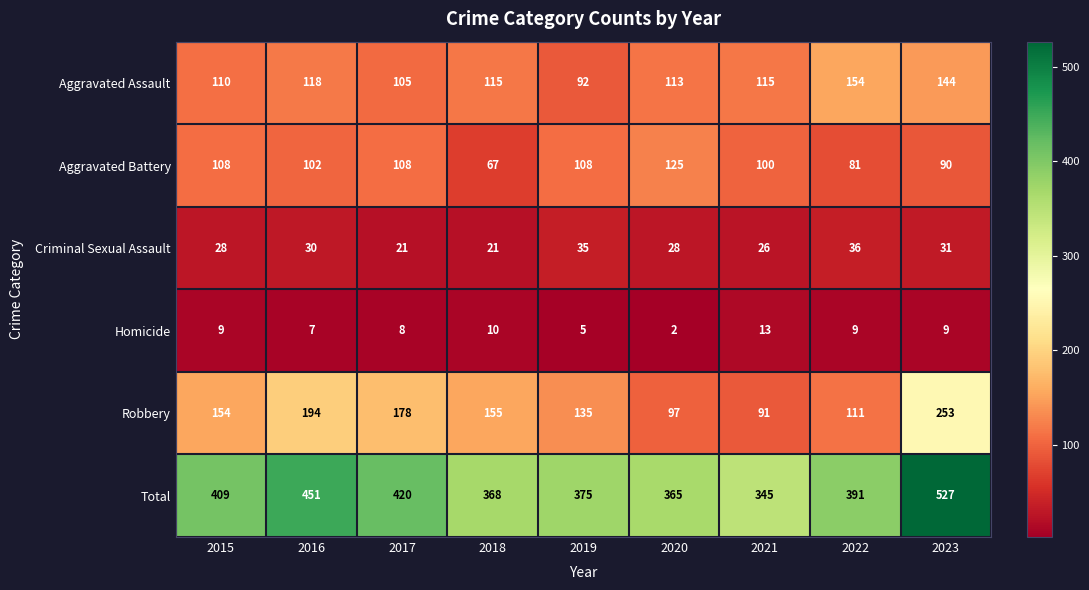

What is the difference between the highest and lowest values at 2016?

444